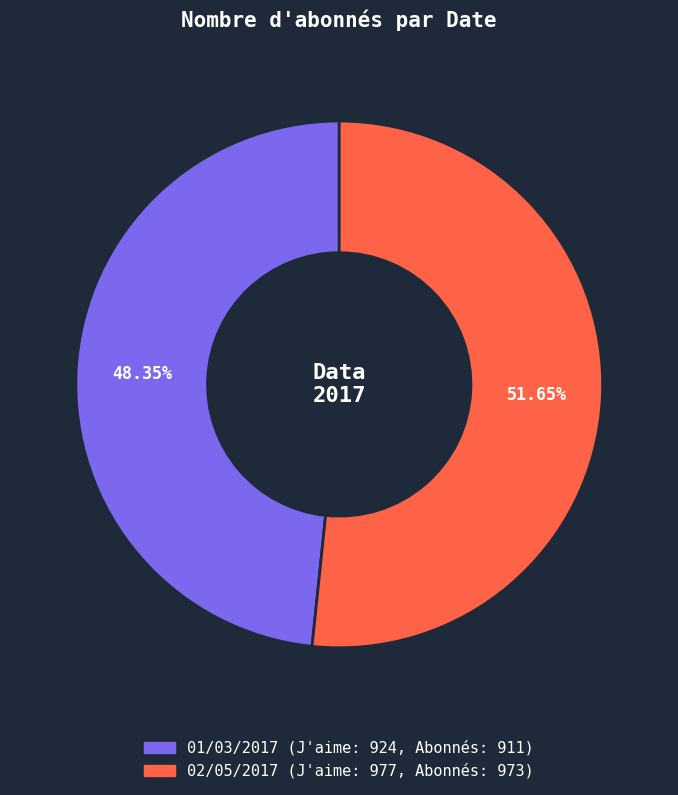

Is there a majority slice in this chart?

Yes